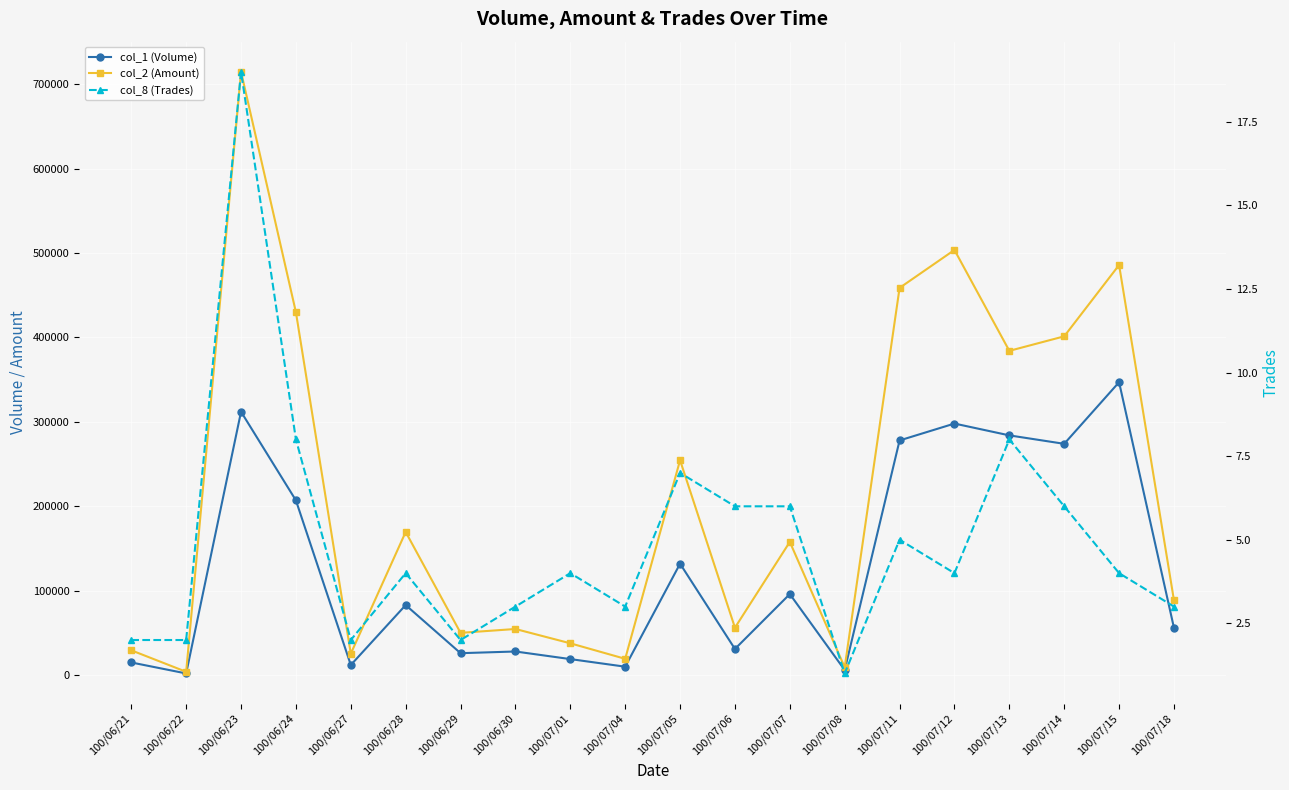

True or false: col_1 (Volume) has a value of 9414 at 100/06/29.

False